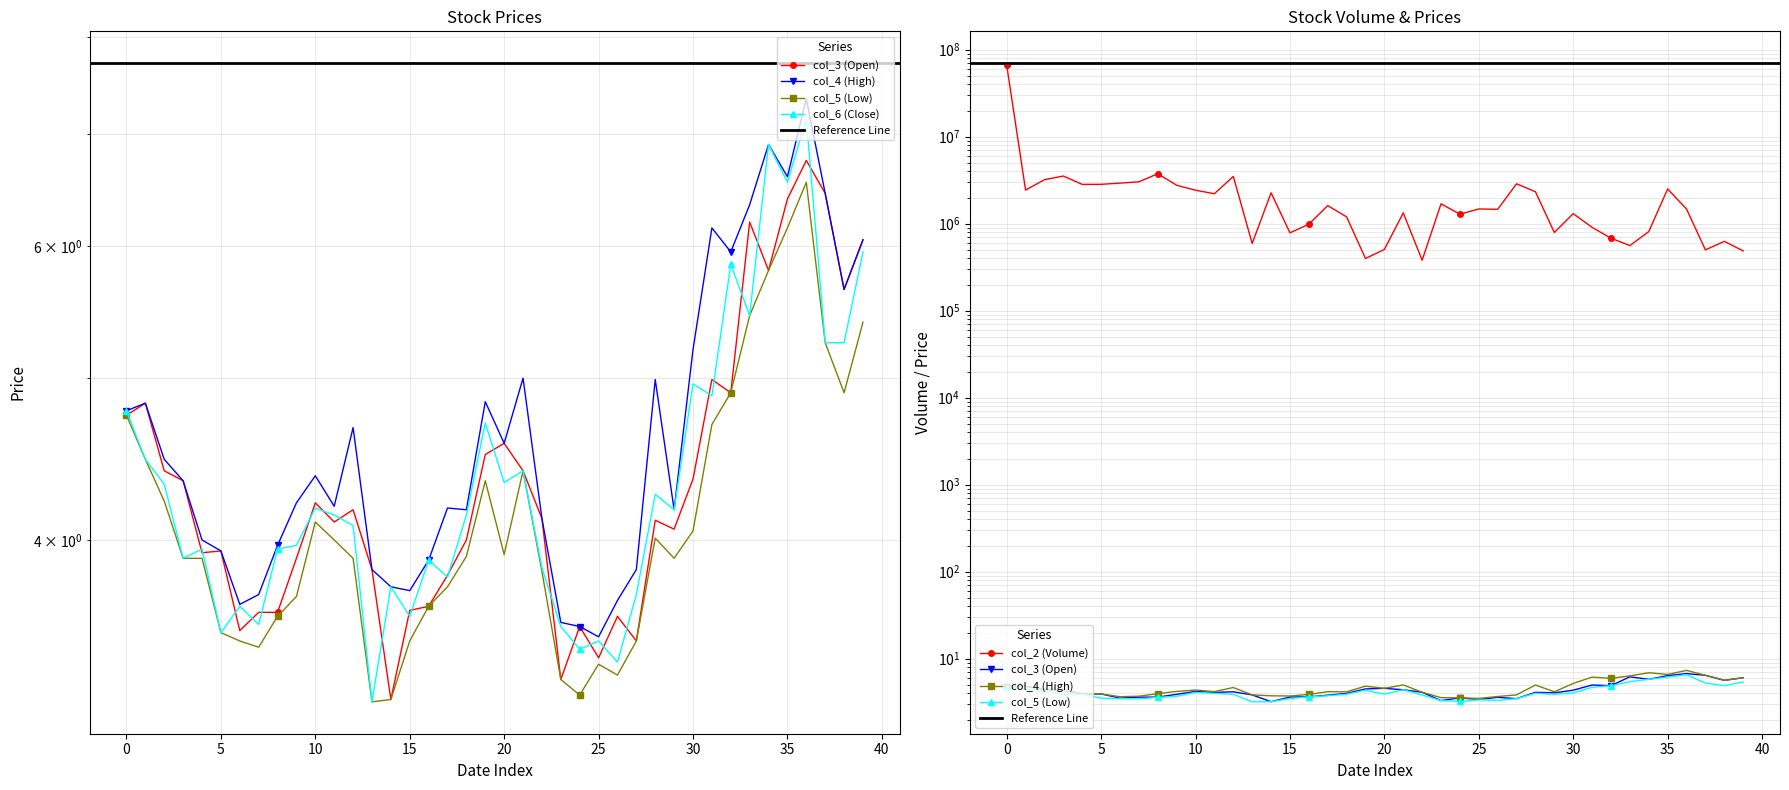

The value of col_4 at 97/08/25 is 1.4. True or false?

False